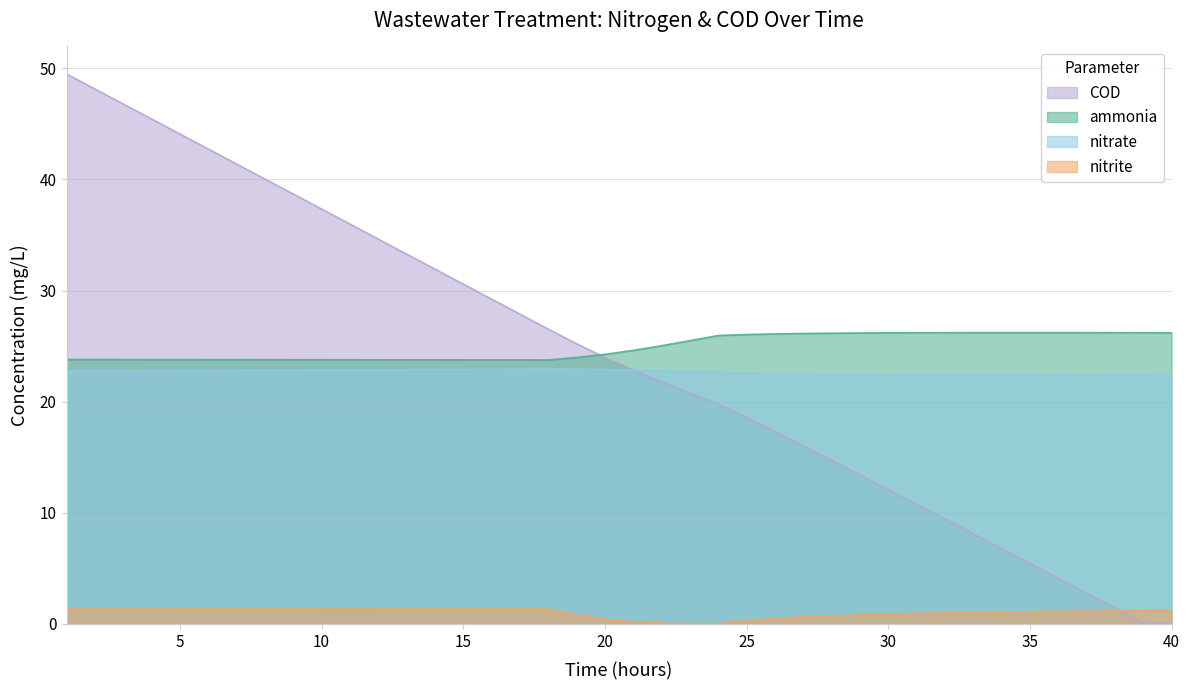

Which series has the largest range (max minus min)?

COD